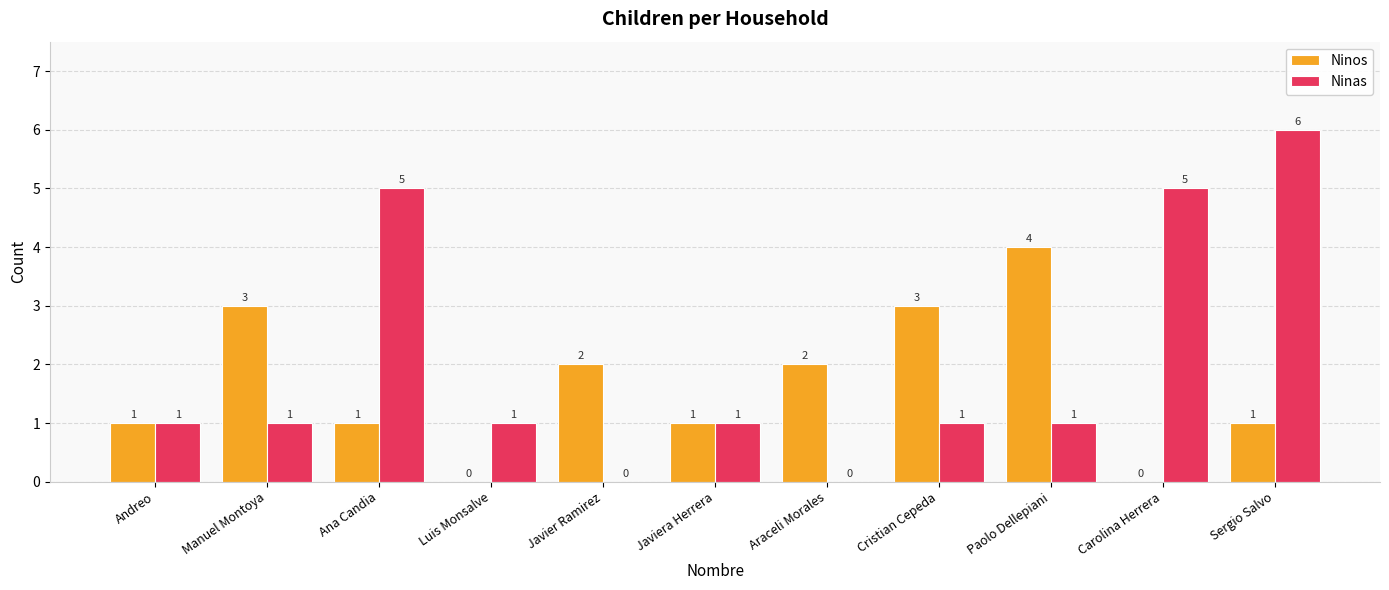

Is it true that Ninas equals 1 at Paolo Dellepiani?

True